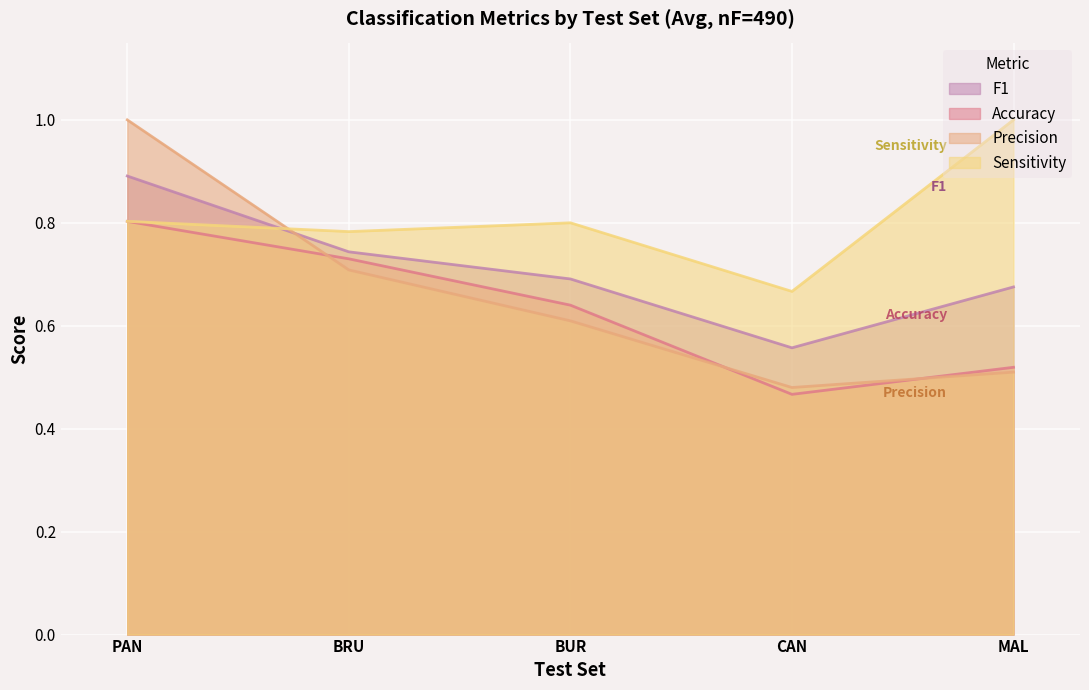

How many lines are shown in the chart?

4